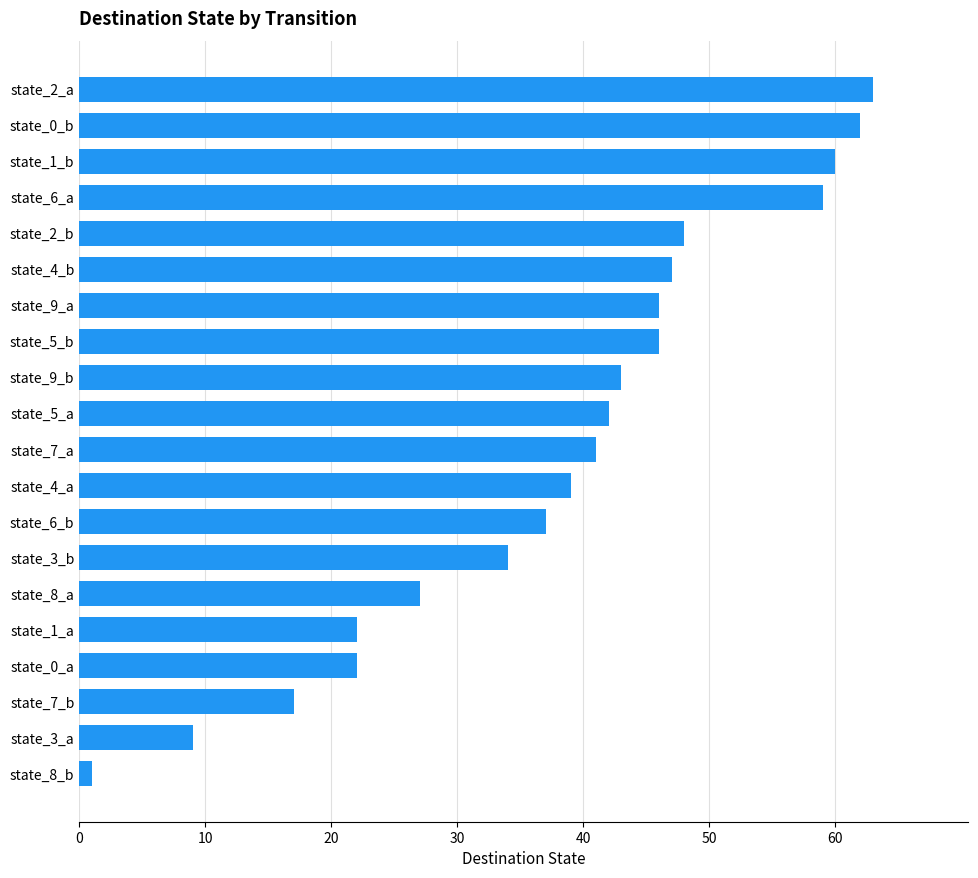

What is the change in value from state_6_b to state_7_a?

+4